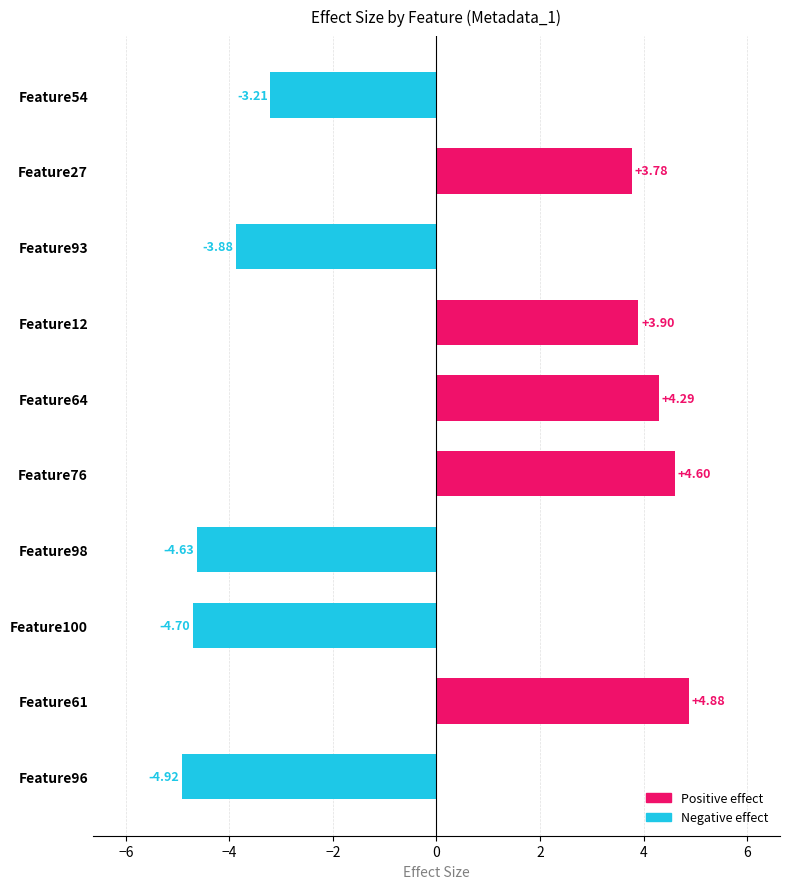

List the labels in order of value, smallest first.

Feature96, Feature100, Feature98, Feature93, Feature54, Feature27, Feature12, Feature64, Feature76, Feature61